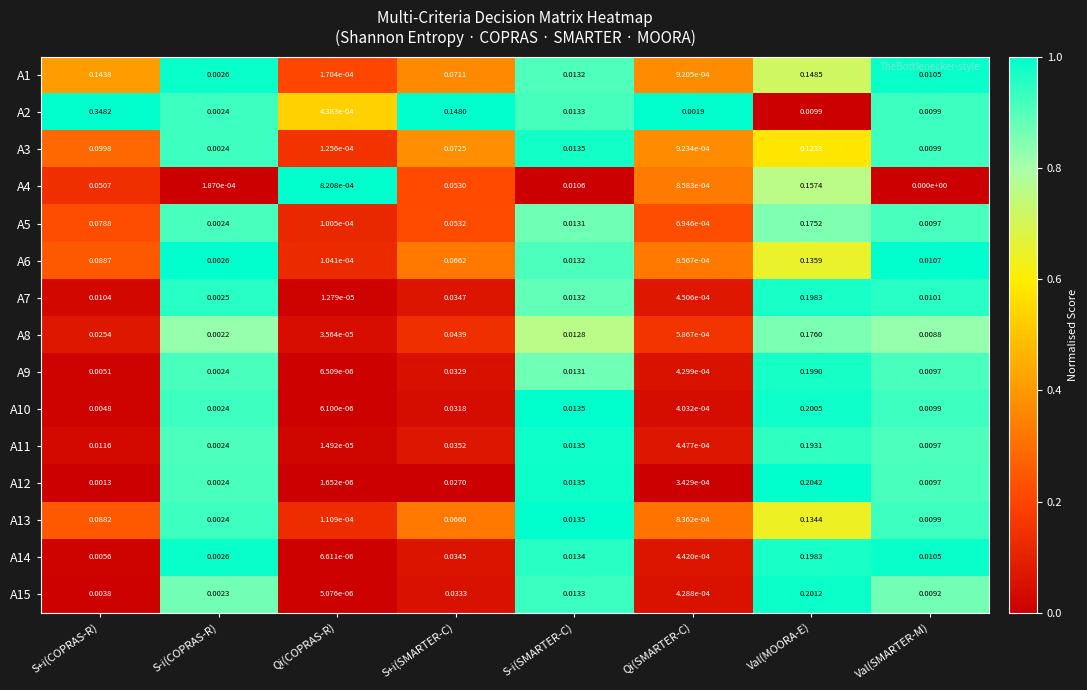

Is the value of A4 at Qi(SMARTER-C) greater than the value of A8 at S-i(COPRAS-R)?

No